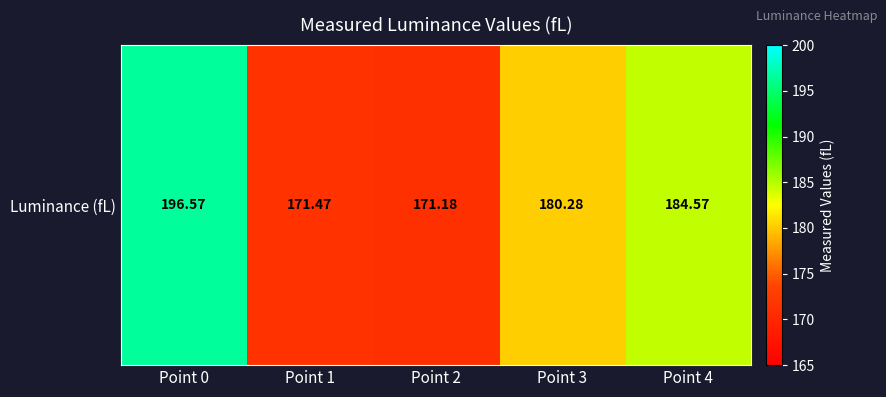

Reading left to right, what are all the values shown in this chart?

Point 0=196.6	Point 1=171.5	Point 2=171.2	Point 3=180.3	Point 4=184.6